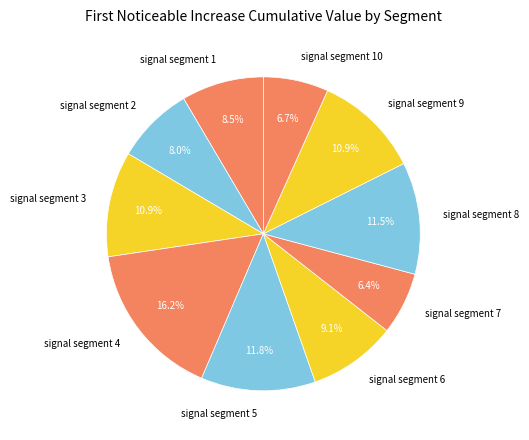

To the nearest percent, what is the average slice percentage?

10%